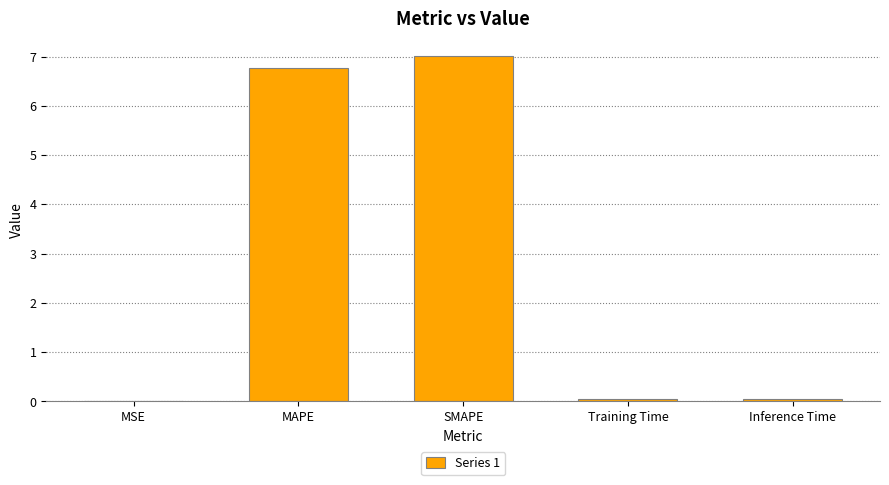

Between Inference Time and MAPE, which is larger?

MAPE